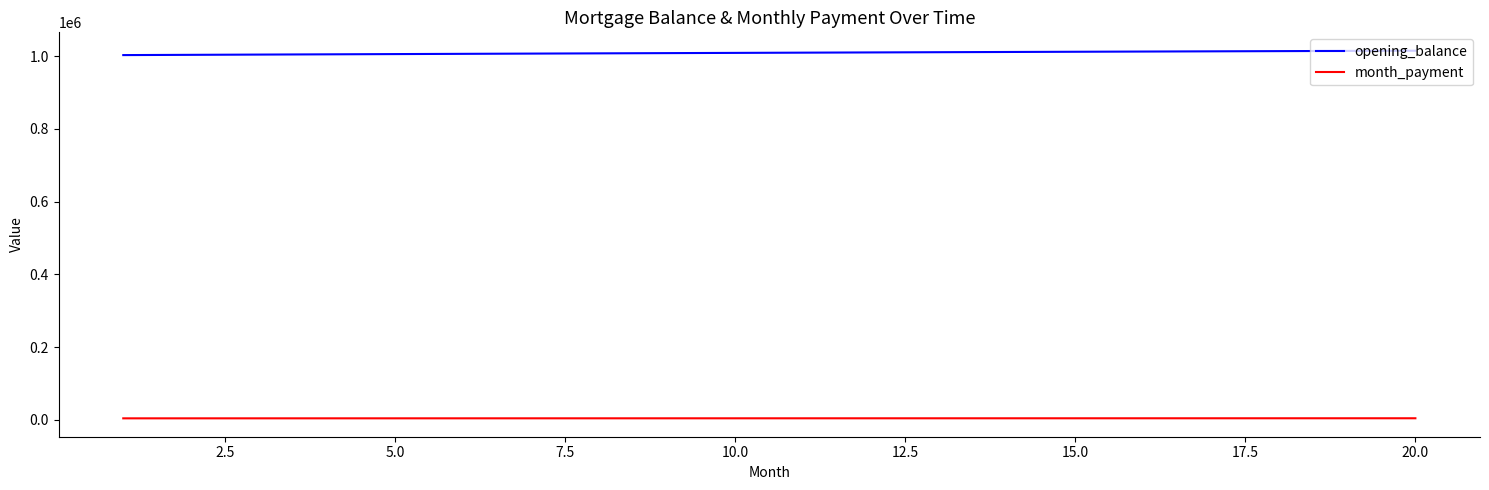

What is the greatest value displayed?

1014693.2